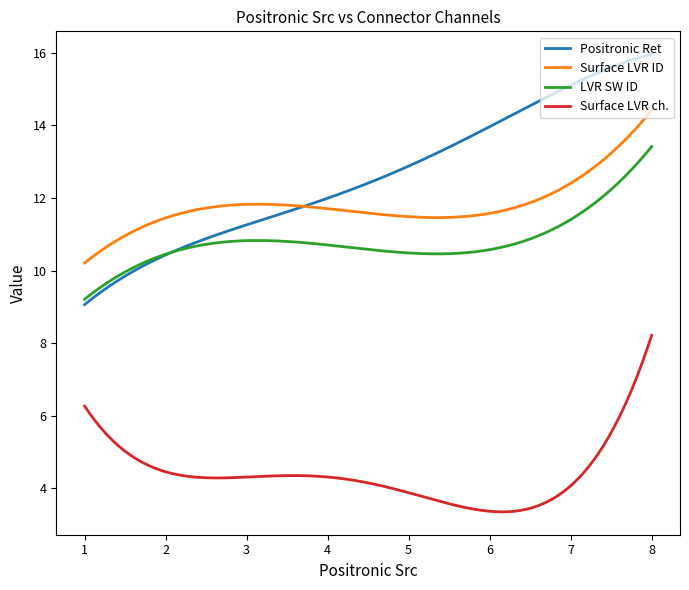

True or false: Surface LVR ch. and LVR SW ID cross at least once.

False